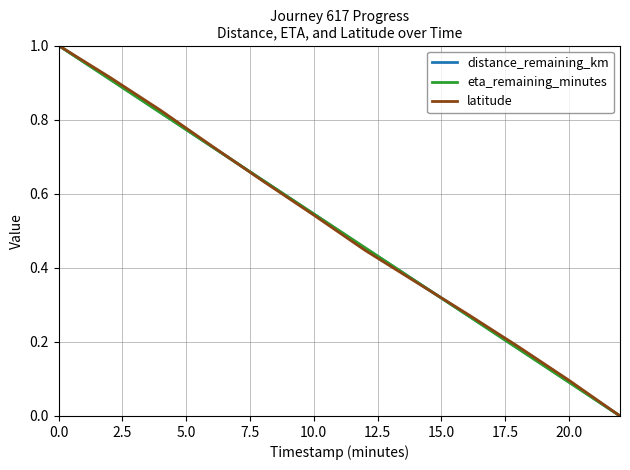

Rank the series by their average value, from highest to lowest.

latitude, distance_remaining_km, eta_remaining_minutes